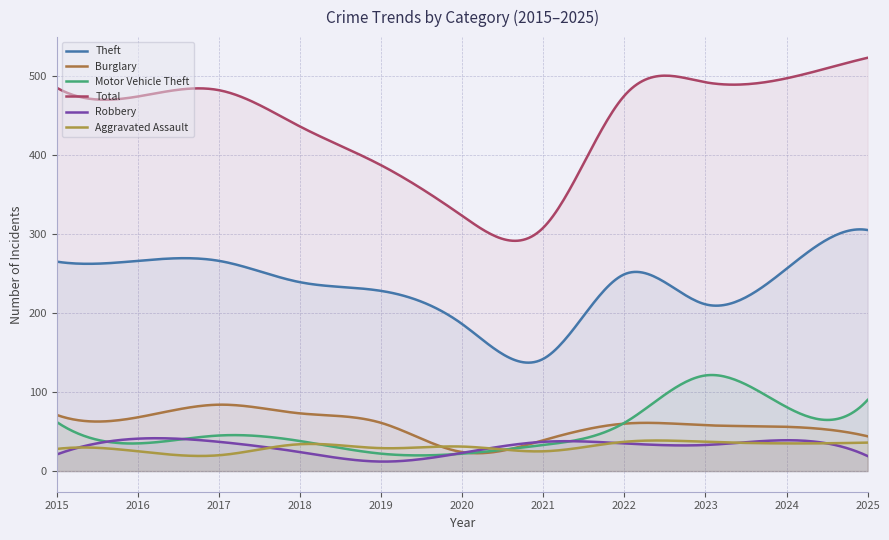

In Theft, how many points are lower than both neighbors (excluding endpoints)?

3